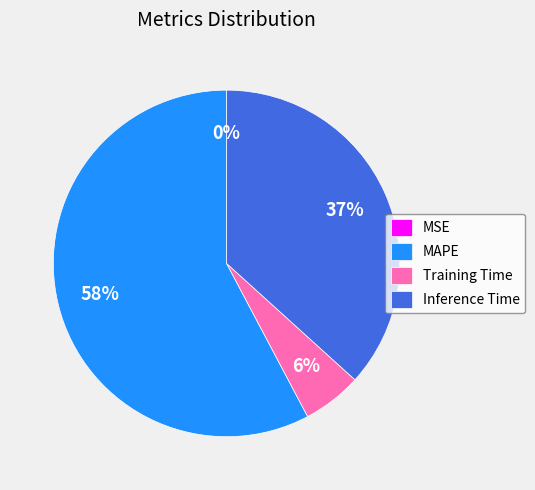

True or false: MAPE accounts for 58% of the total.

True